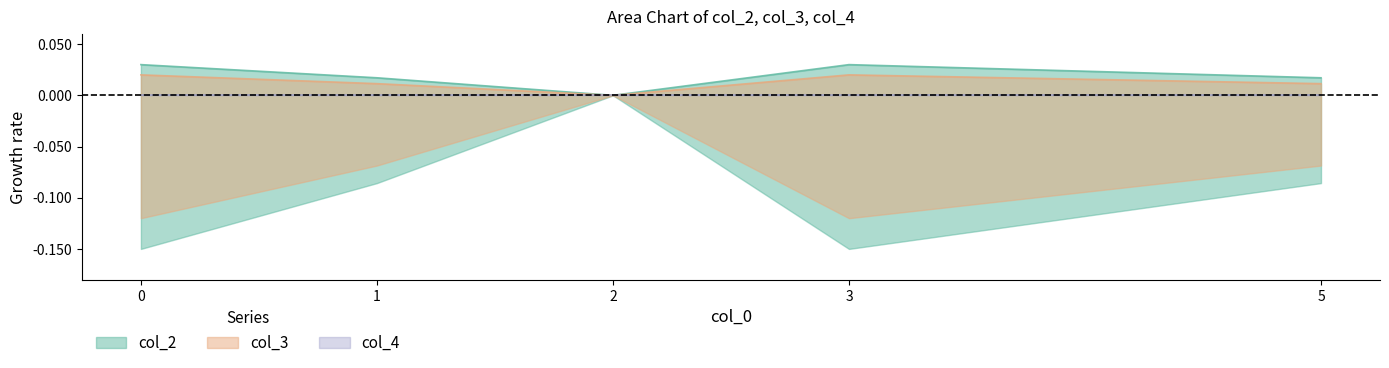

True or false: col_3 and col_2 intersect in this chart.

False